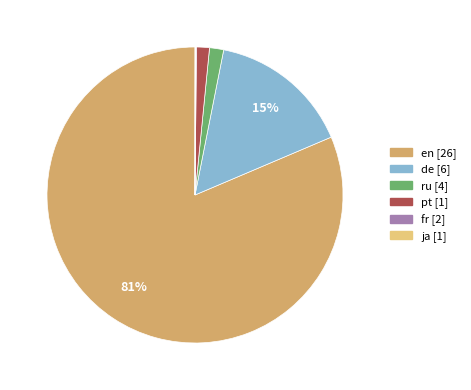

To the nearest percent, what is the average slice percentage?

17%